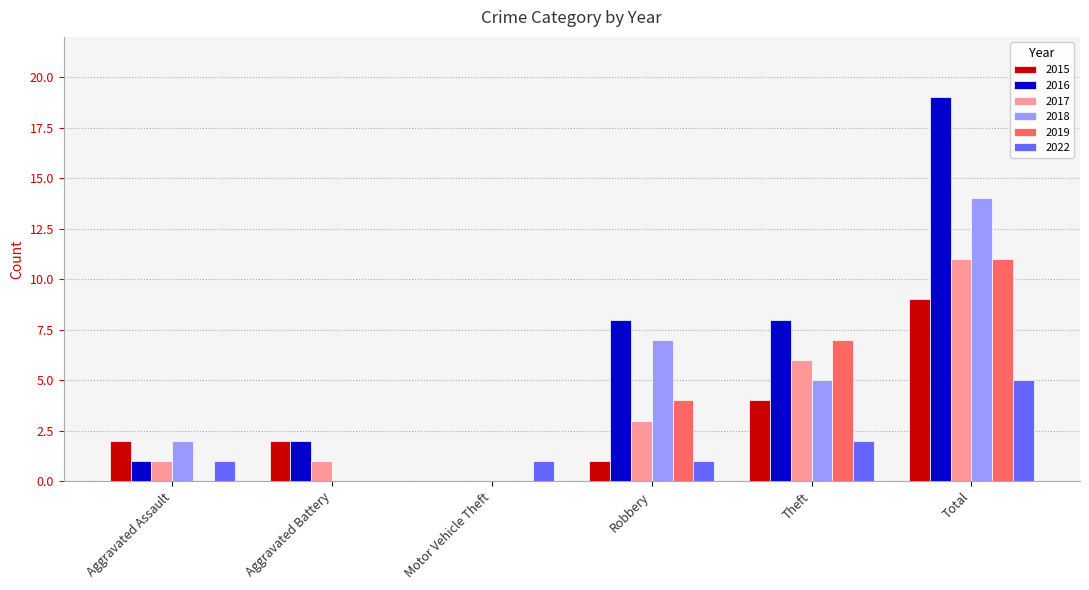

What is the sum of the 2015 values at Aggravated Battery and Total?

11